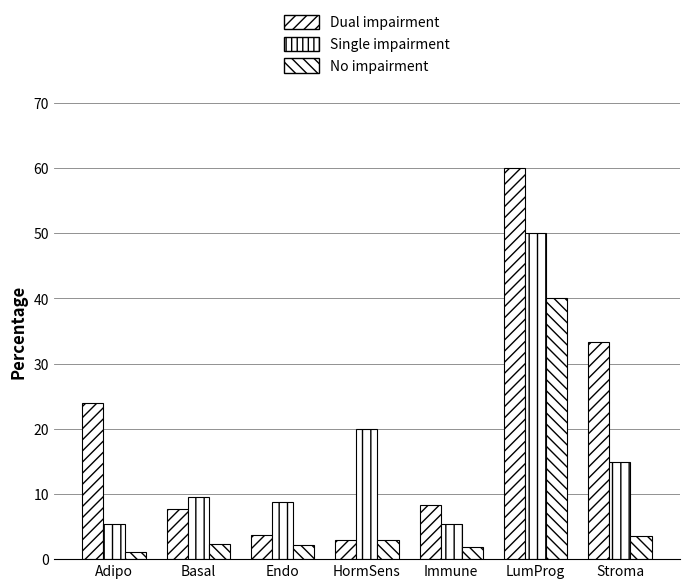

How many bars are there in total?

21